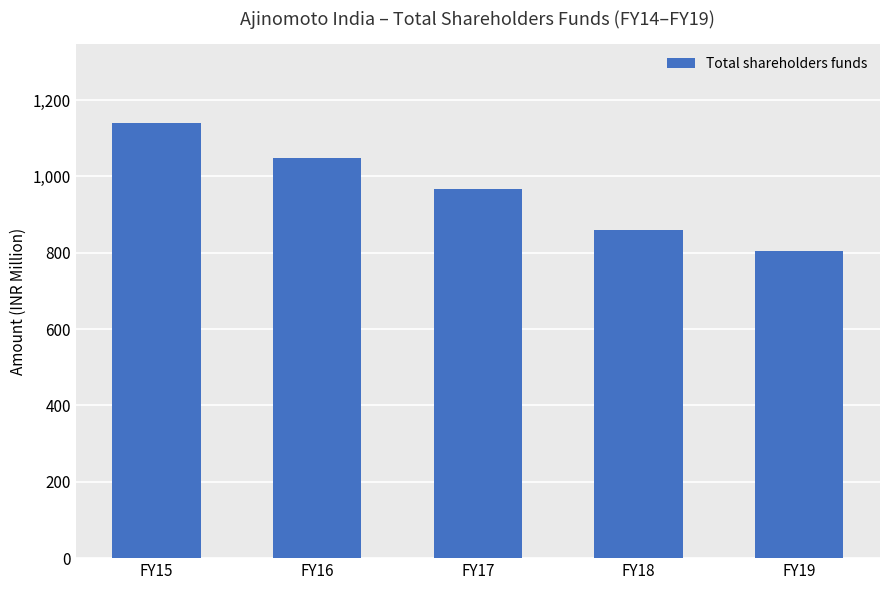

Reading left to right, what are all the values shown in this chart?

FY15=1141.3	FY16=1047.2	FY17=967.9	FY18=859.6	FY19=803.5